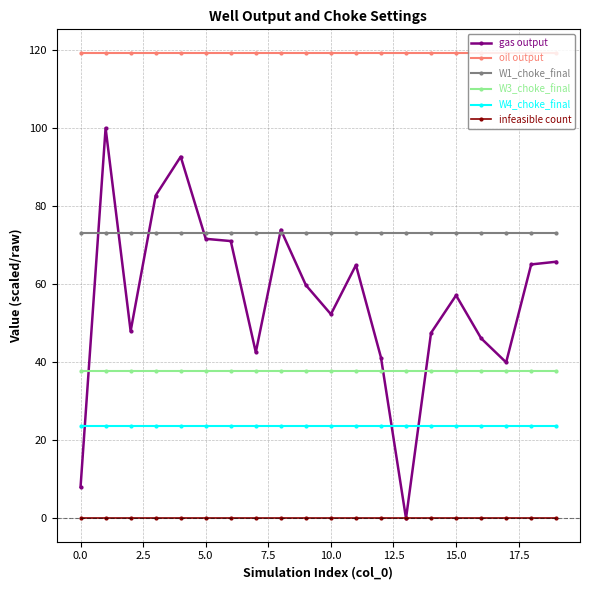

True or false: oil output and gas output intersect in this chart.

False